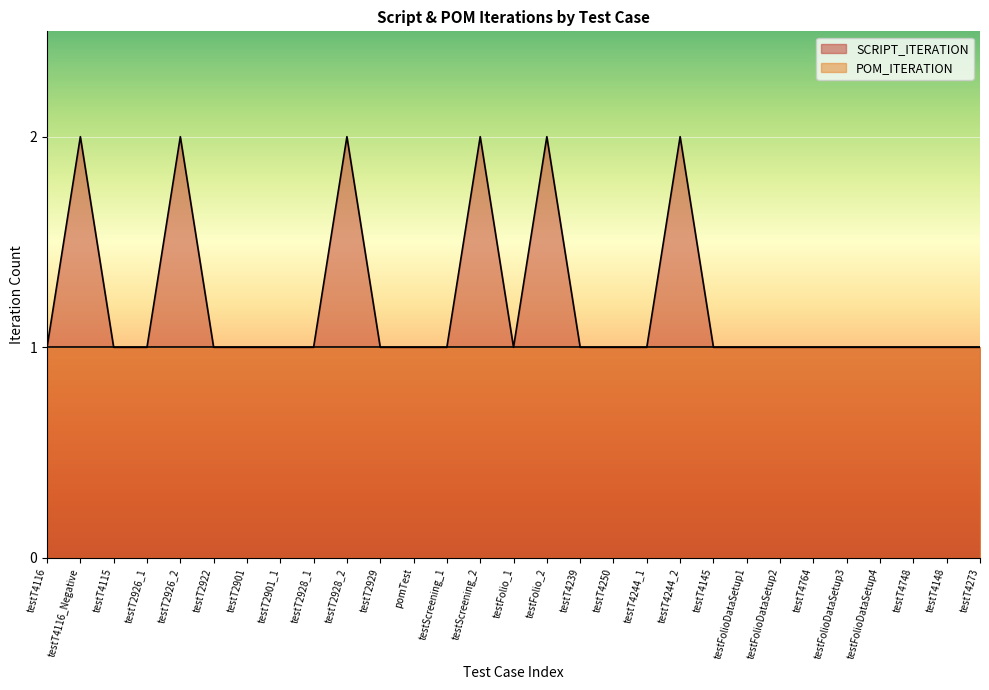

Which label corresponds to the largest value in the chart?

testT4116_Negative